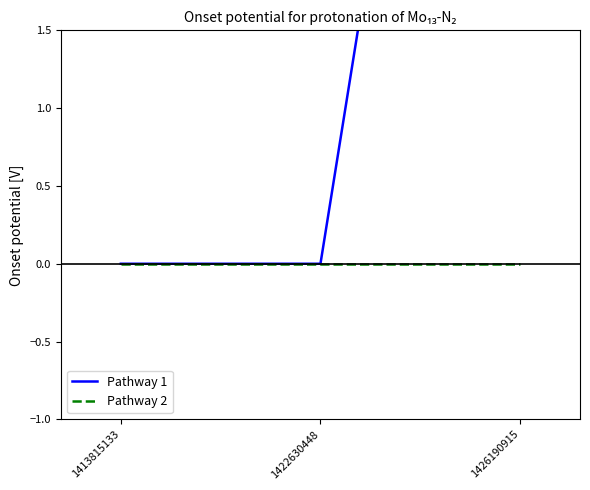

How many data points in Pathway 1 are above 0?

1